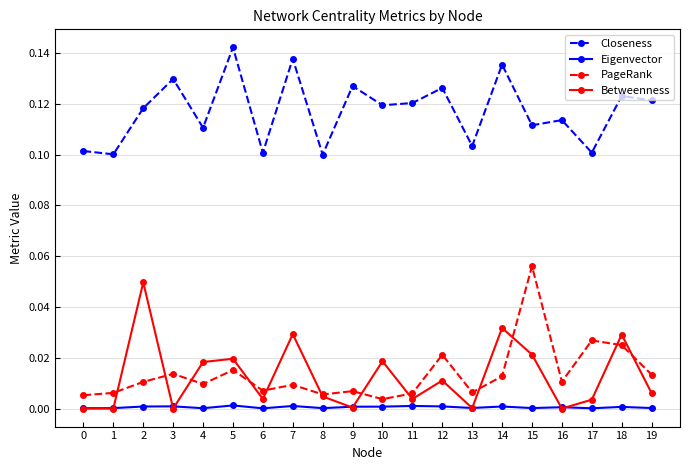

Between 1 and 16, which series saw the biggest shift?

Closeness